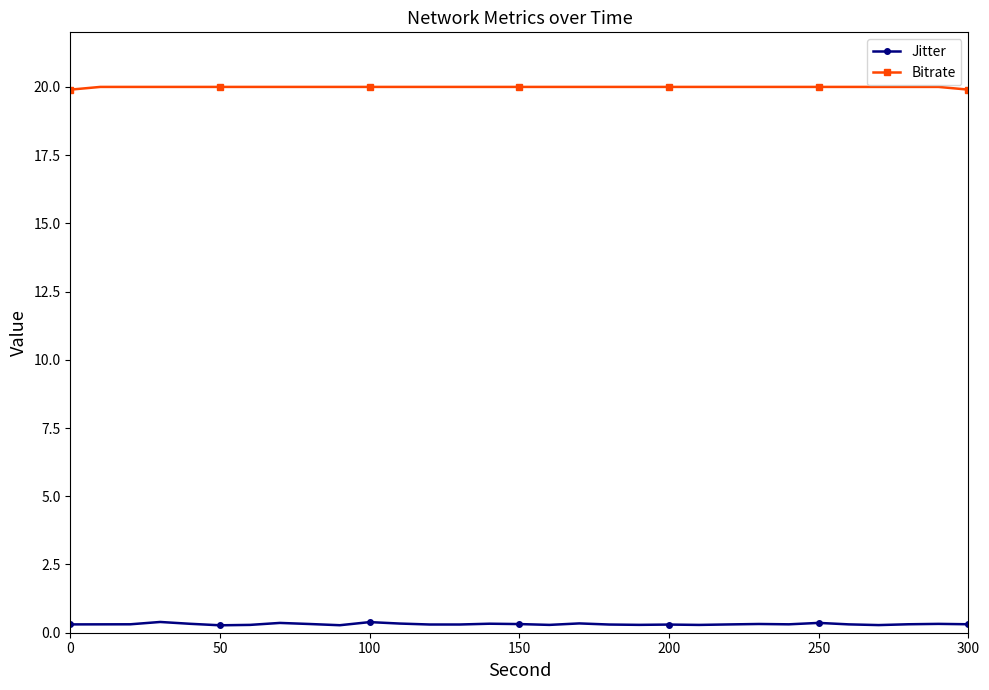

True or false: Bitrate and Jitter intersect in this chart.

False